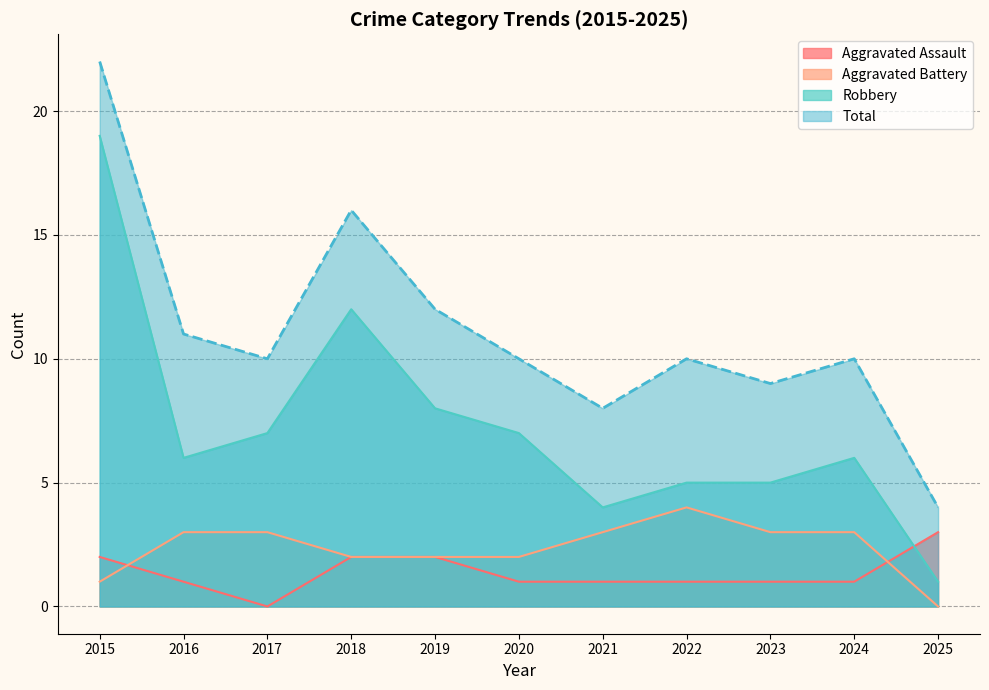

Which has a higher value, 2025 or 2019?

2025